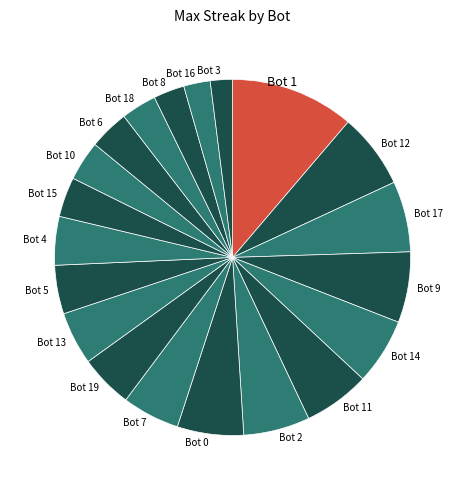

Which slice is the largest?

Bot 1